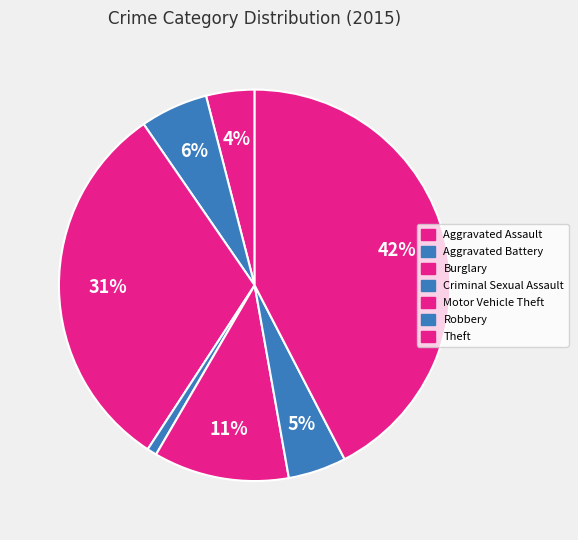

Which has a higher value, Aggravated Assault or Criminal Sexual Assault?

Aggravated Assault